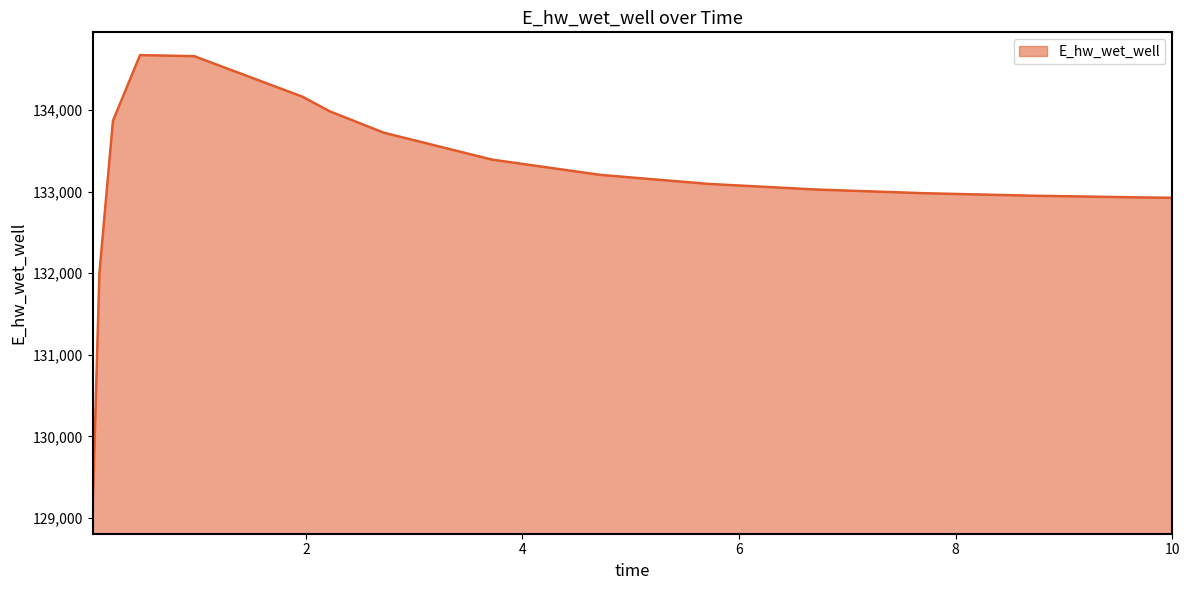

What is the smallest value displayed?

129086.4